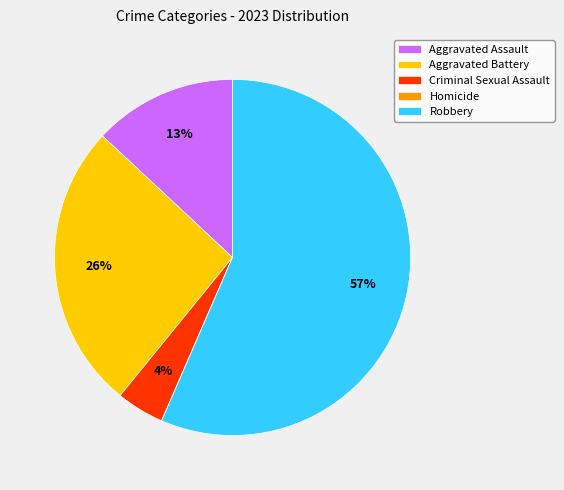

Combined, do Criminal Sexual Assault and Aggravated Assault account for over 50%?

No